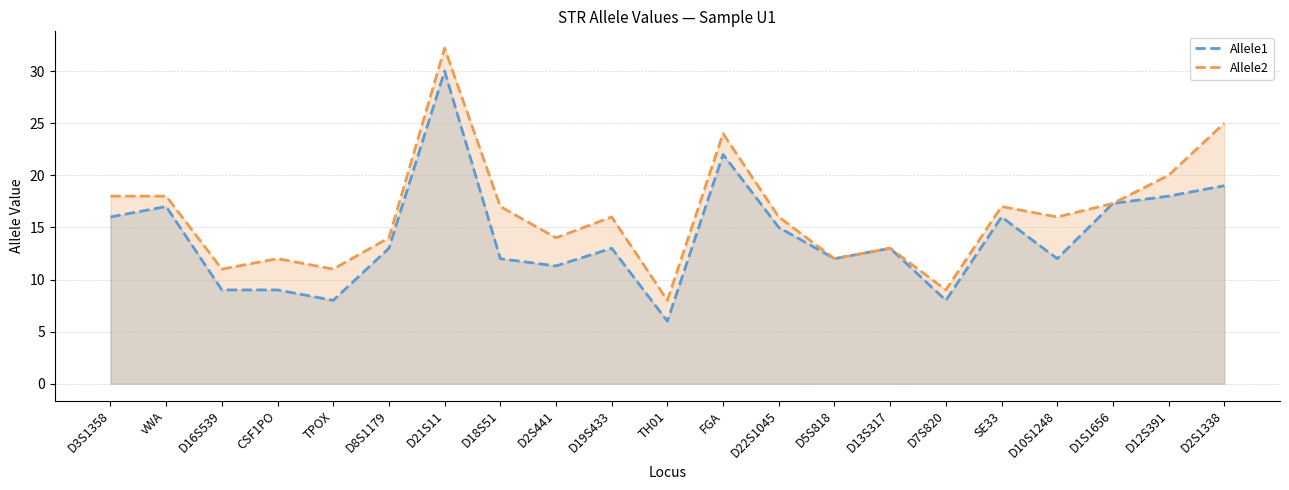

The value of Allele2 at SE33 is 11.7. True or false?

False